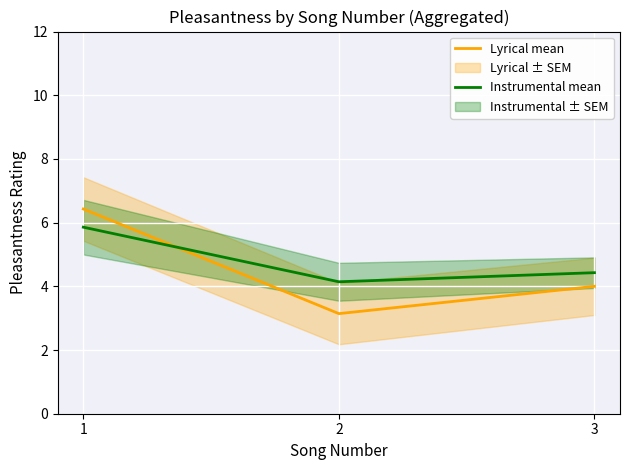

How many lines are shown in the chart?

2